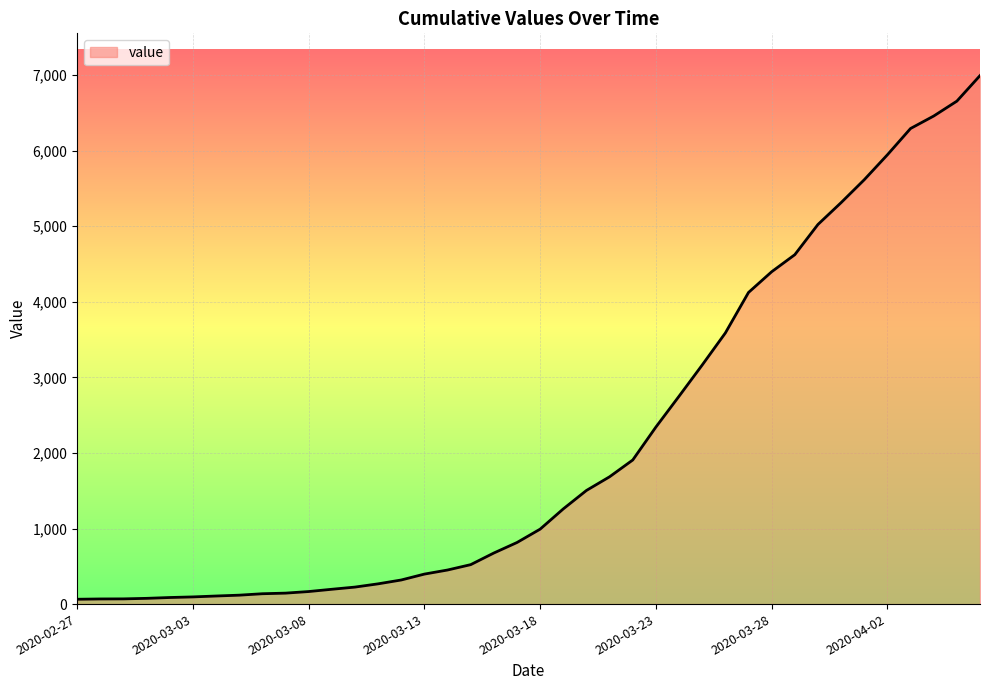

What is the difference between the maximum and minimum values?

6930